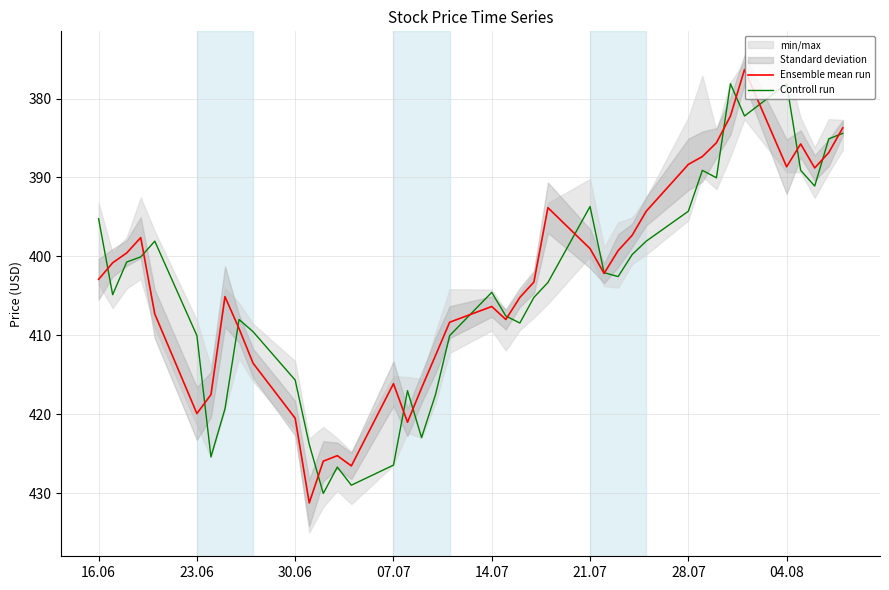

How many values in the Controll run series are below 404?

20